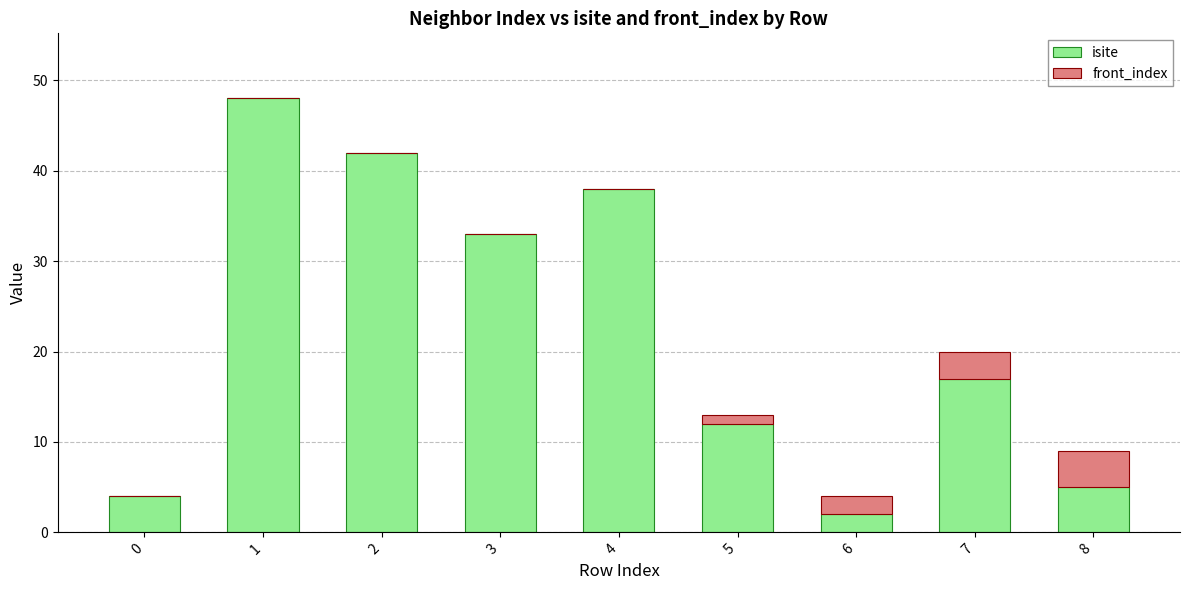

What is the total value across all series at 7?

20